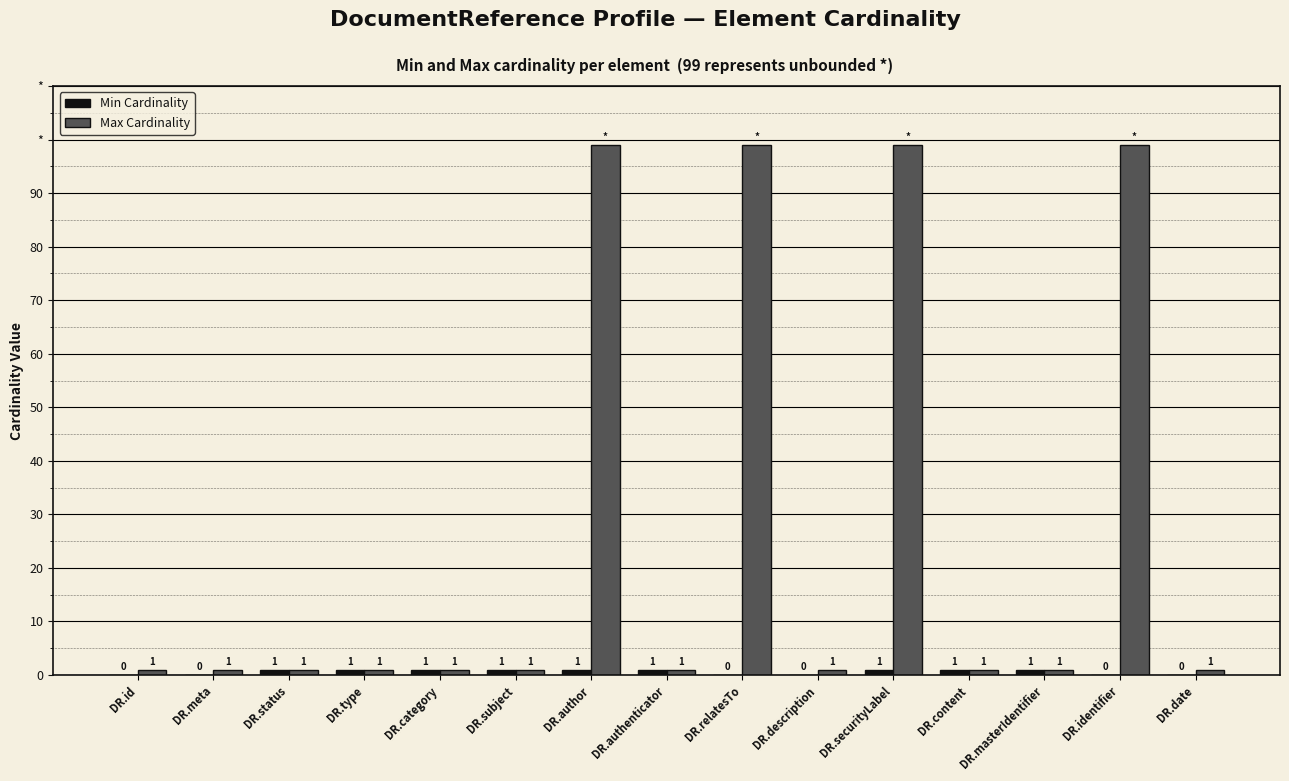

What is the difference between the Max Cardinality values at DR.relatesTo and DR.status?

98